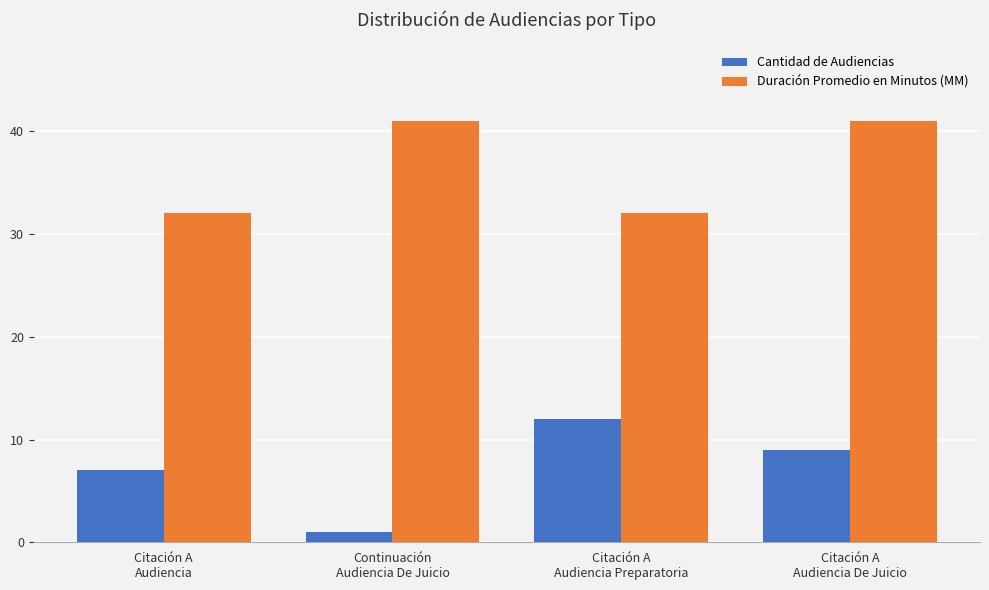

How many bars are there in each group?

2